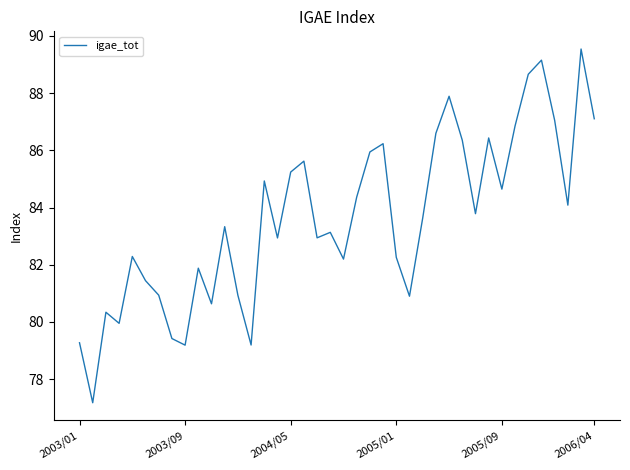

How many values exceed 83?

22